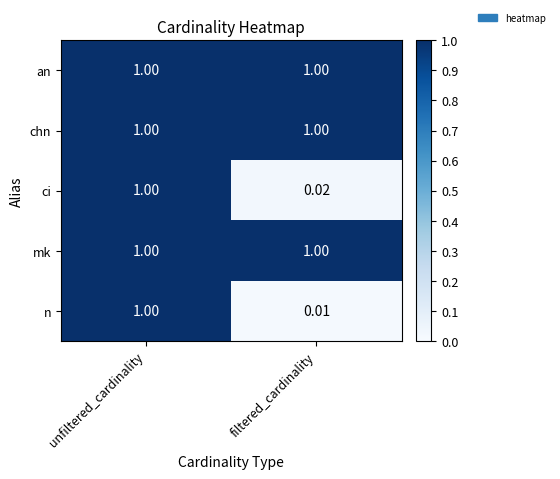

Where is ci nearest to the value 0?

filtered_cardinality